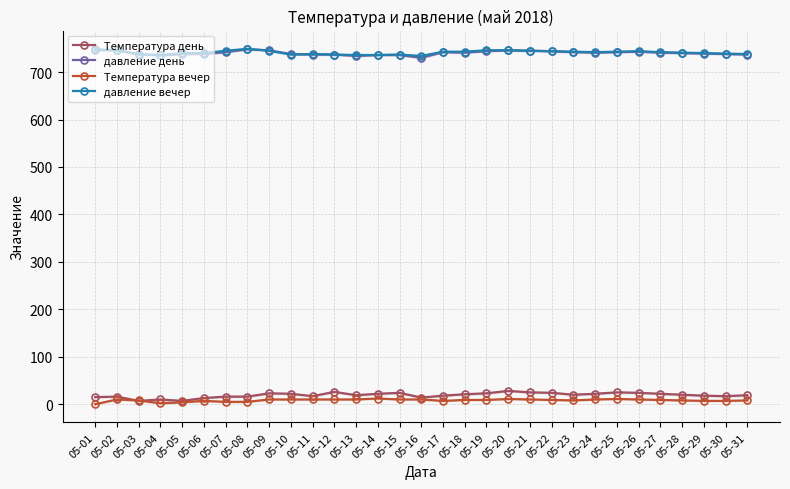

What is the value of the Температура день point at the 27th from the left?

22